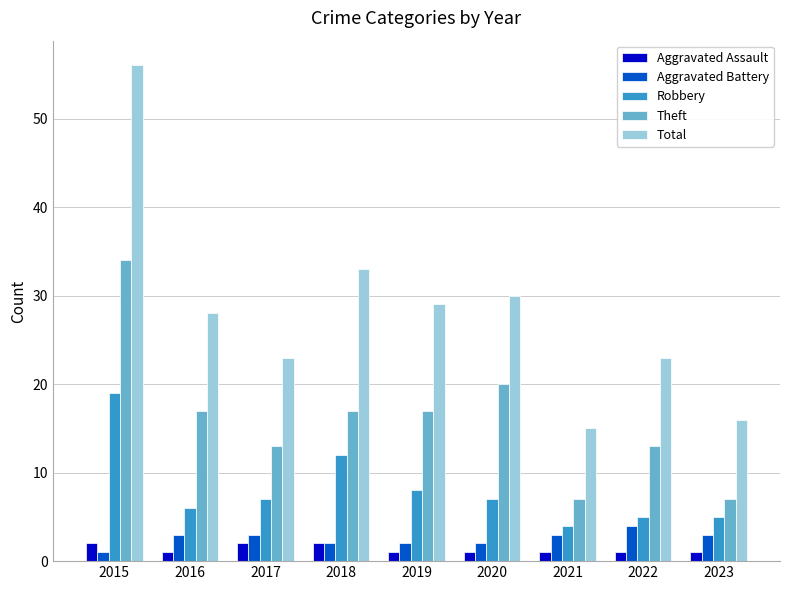

What is the sum of the Total values at 2019 and 2023?

45